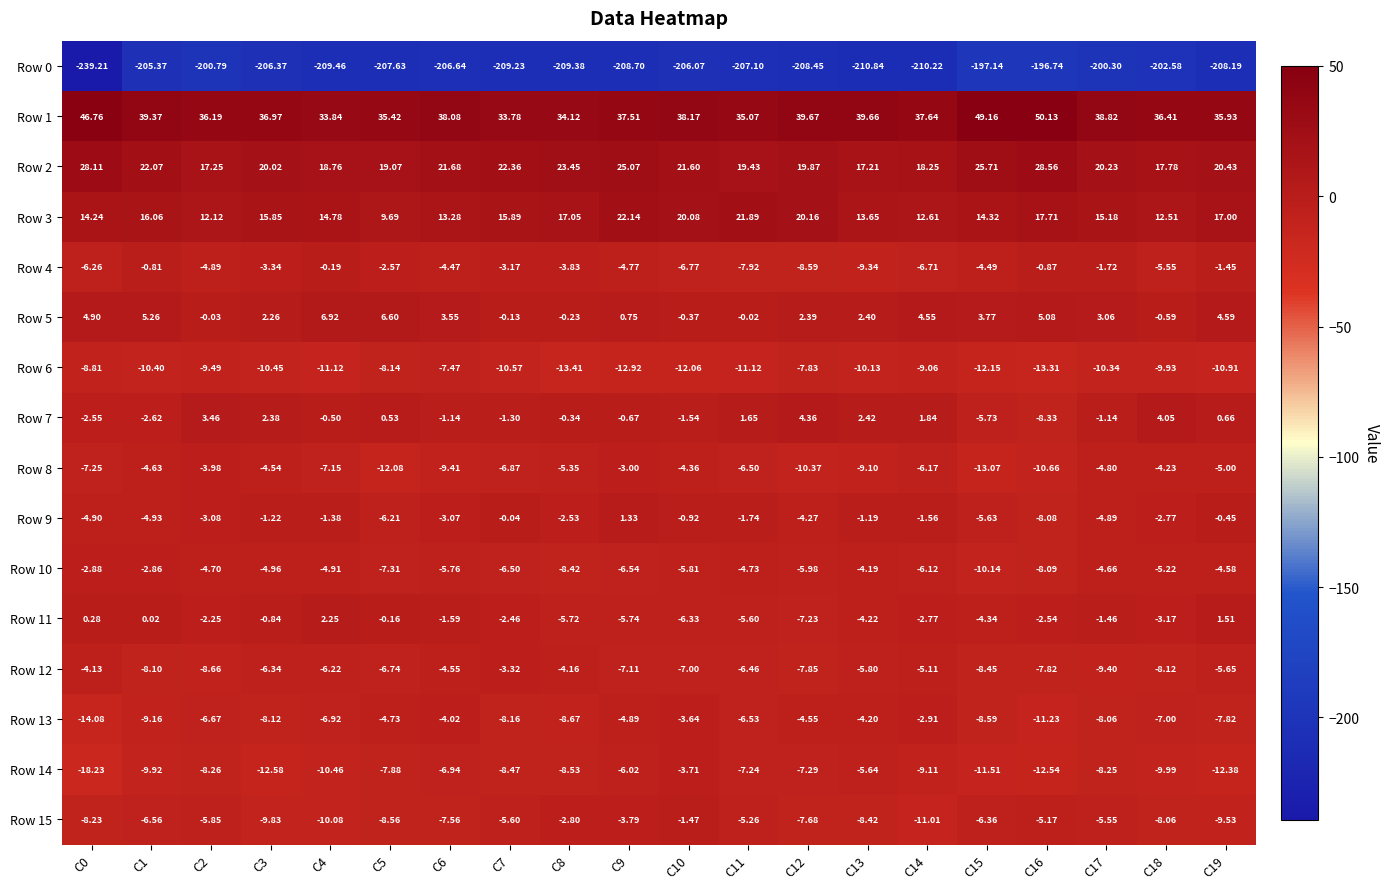

Is the value of Row 3 at C11 greater than the value of Row 5 at C8?

Yes